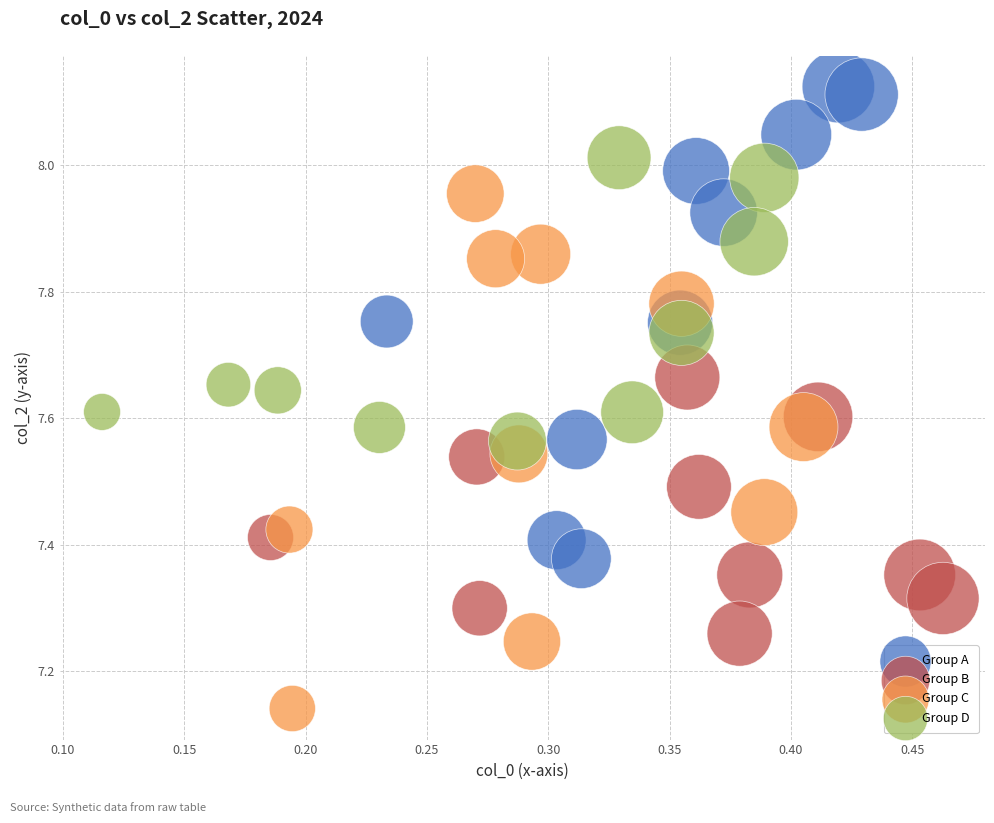

Which series reaches the minimum Y coordinate?

Group C